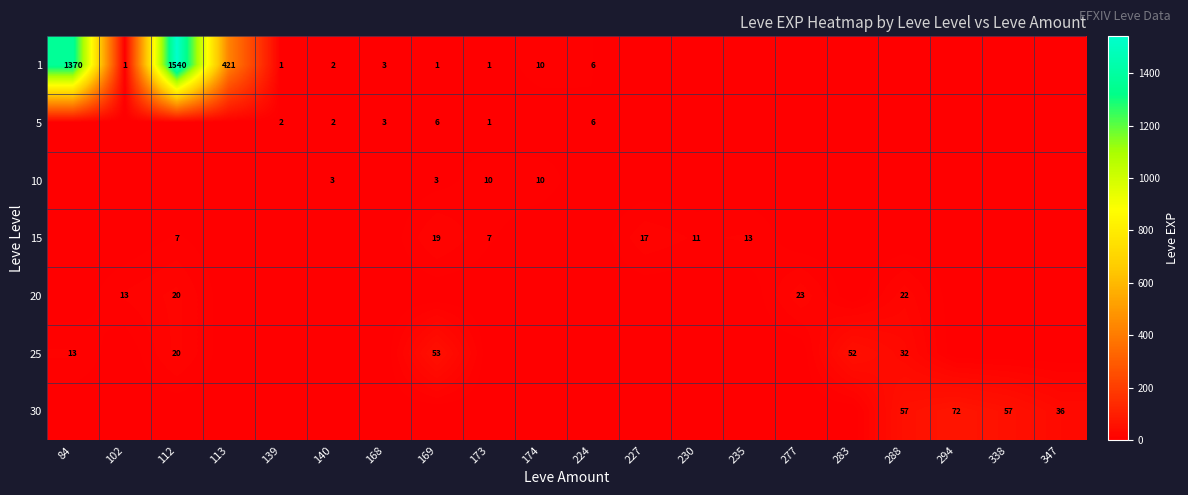

Which category has the lowest value across all series?

227